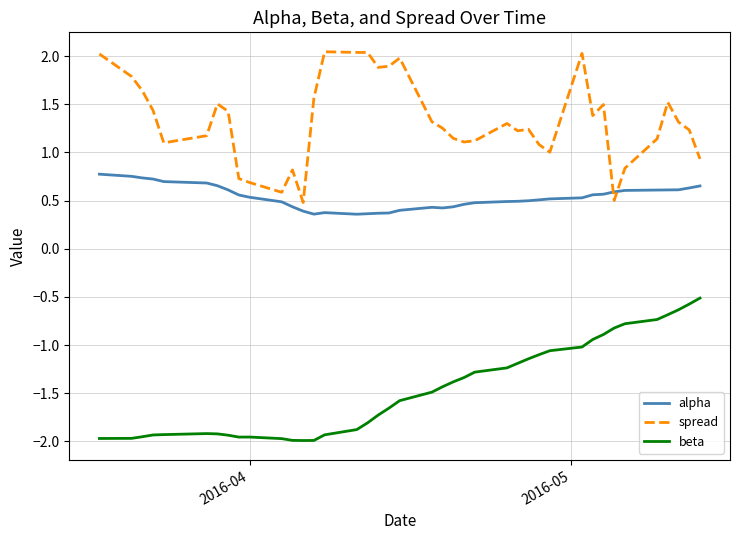

What is the maximum value shown in the chart?

2.0